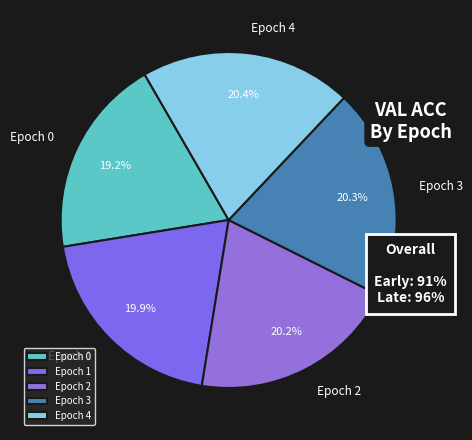

To the nearest percent, what percentage of the pie is Epoch 4?

20%